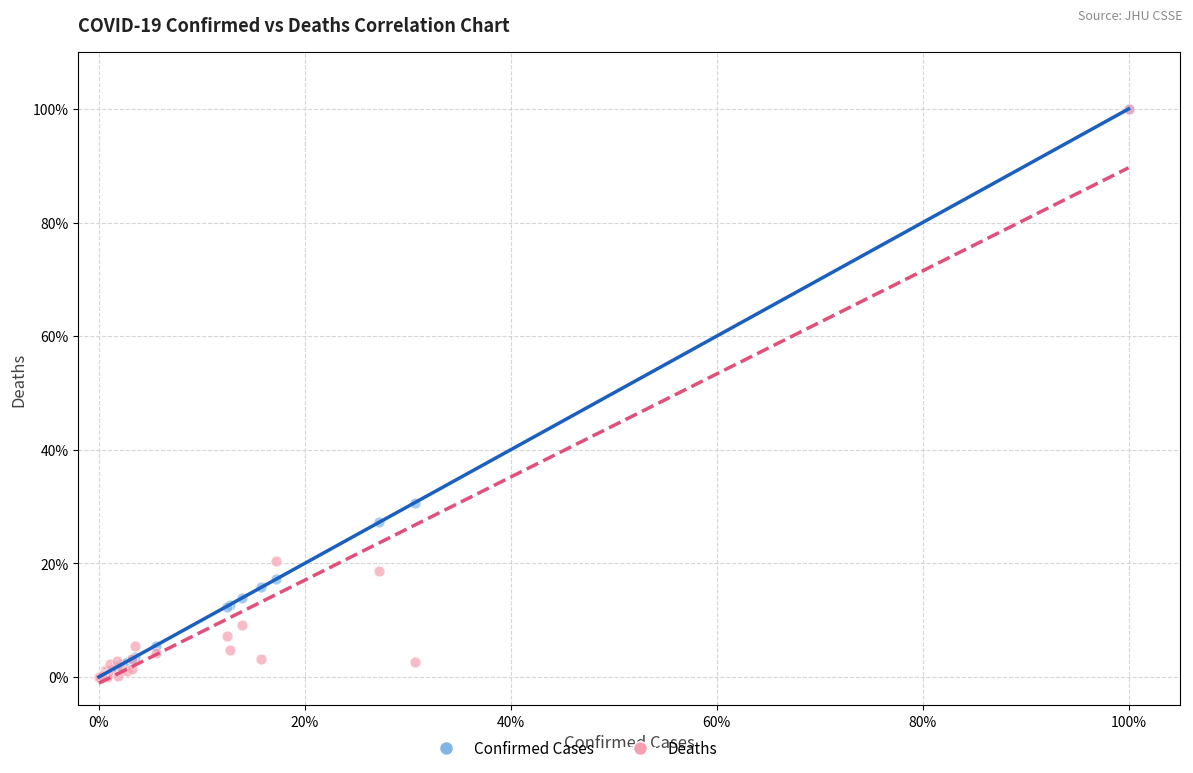

What are all the series names shown in the legend?

Confirmed Cases, Deaths